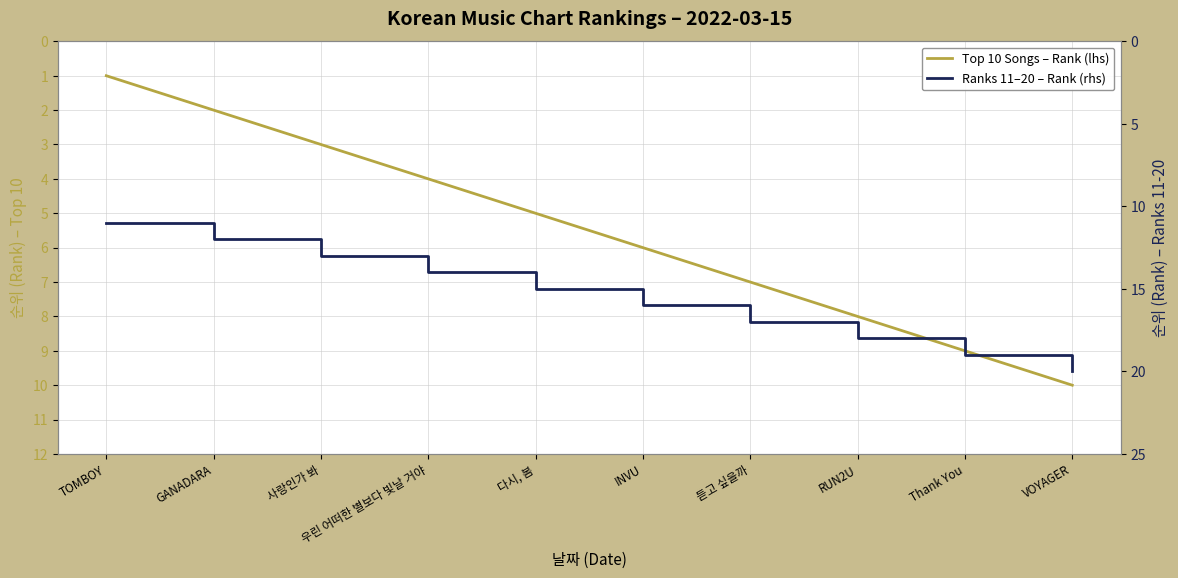

How many data points in Top 10 Songs – Rank (lhs) are less than 6?

5